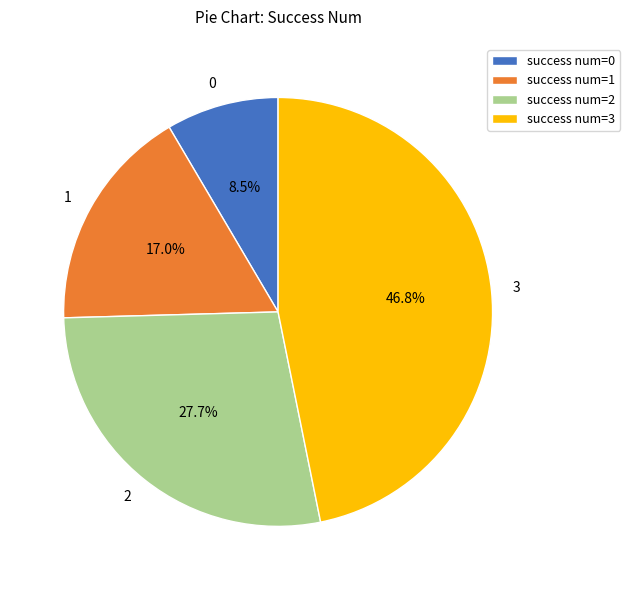

Is there a majority slice in this chart?

No